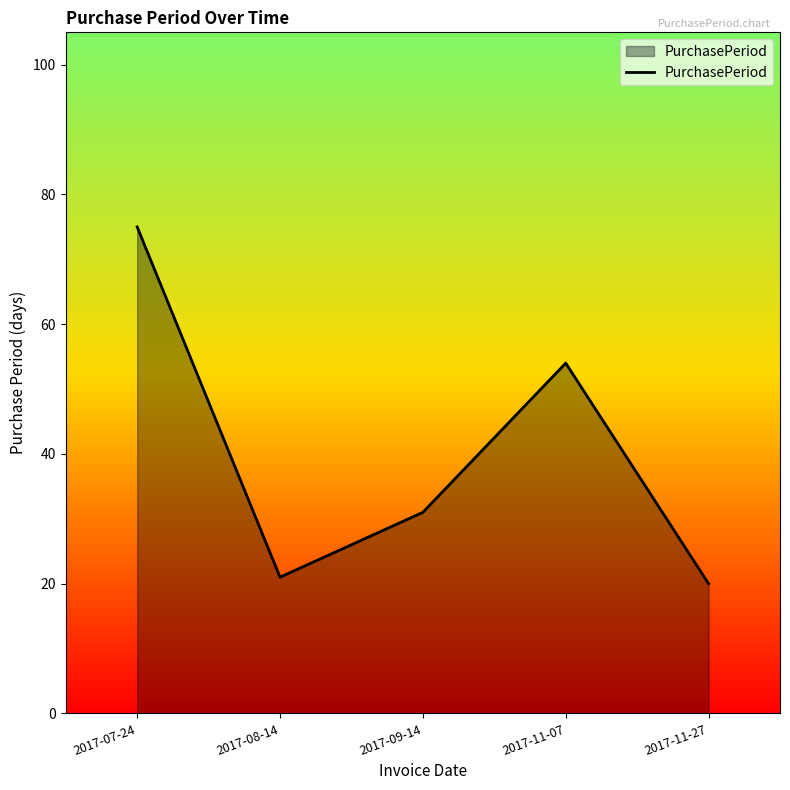

Is it true that the value at 2017-11-27 is 20?

True